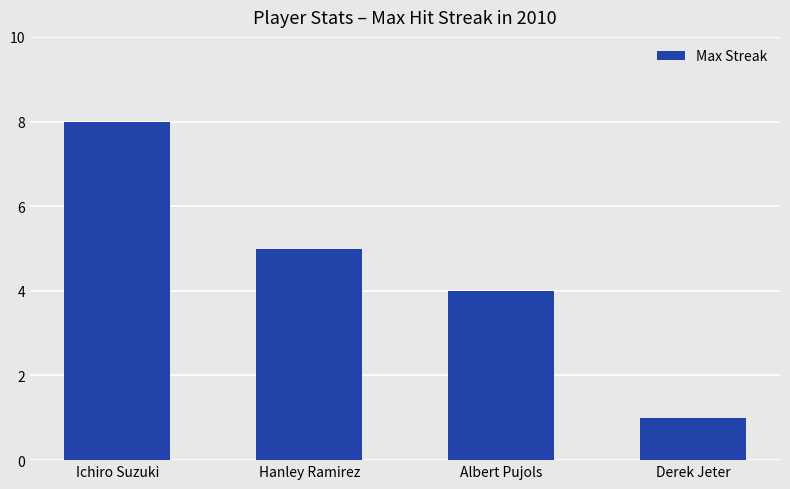

Reading left to right, extract all data points from this chart.

8	5	4	1